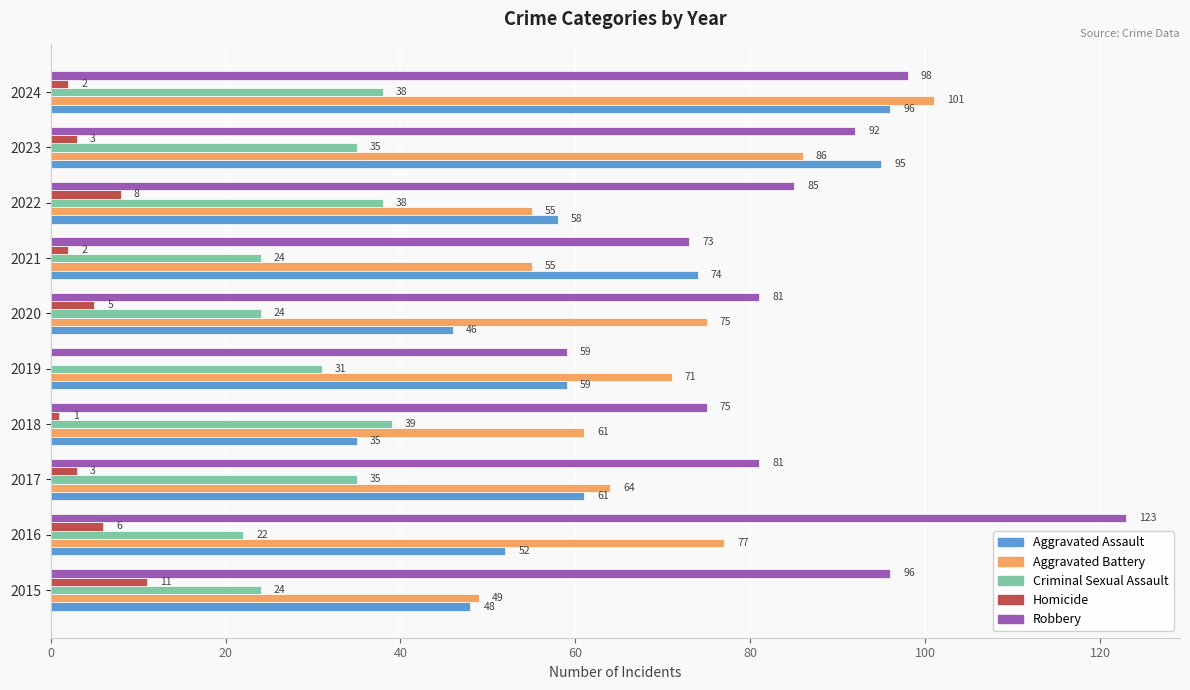

Is it true that Aggravated Battery equals 25 at 2020?

False